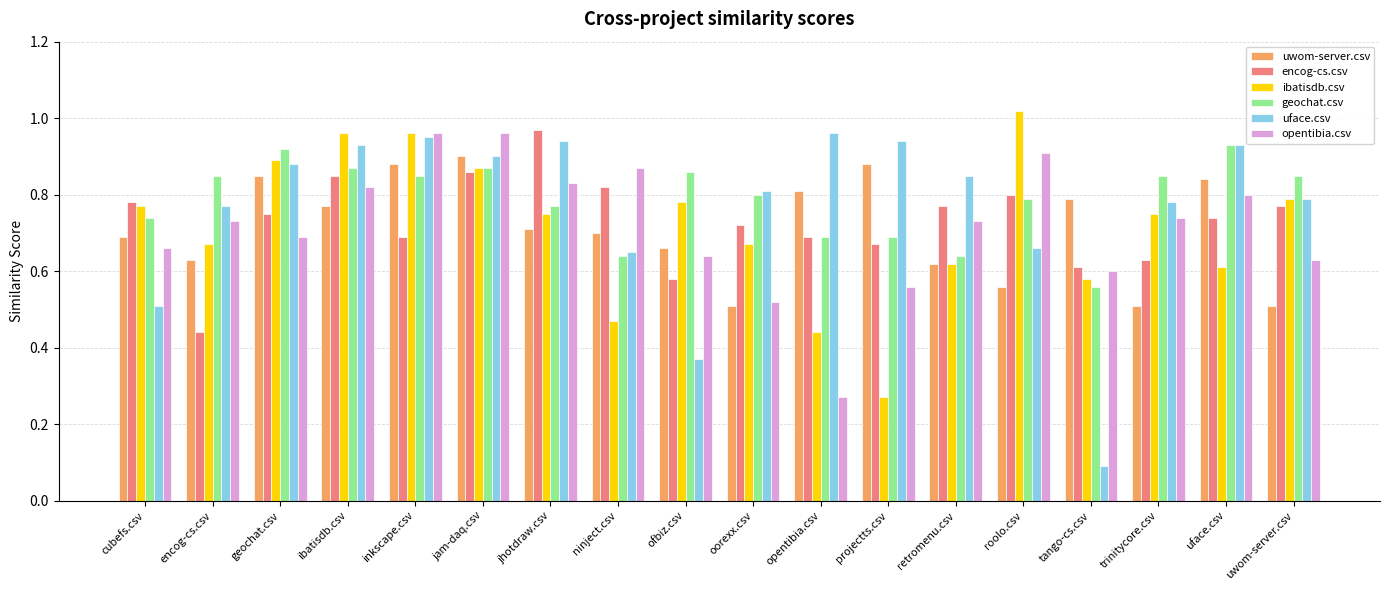

Which series has the largest range (max minus min)?

uface.csv